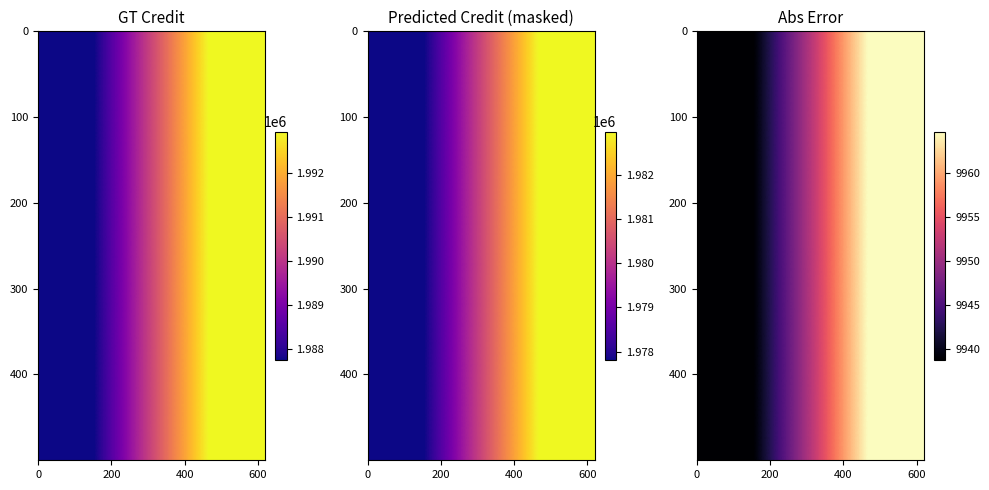

Reading left to right, transcribe all the data shown in this chart.

9938.8	9964.7